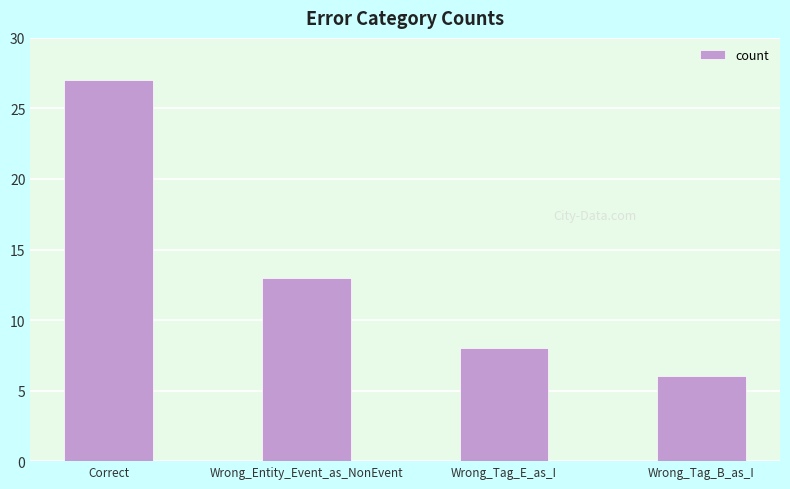

What is the change in value from Correct to Wrong_Tag_B_as_I?

-21